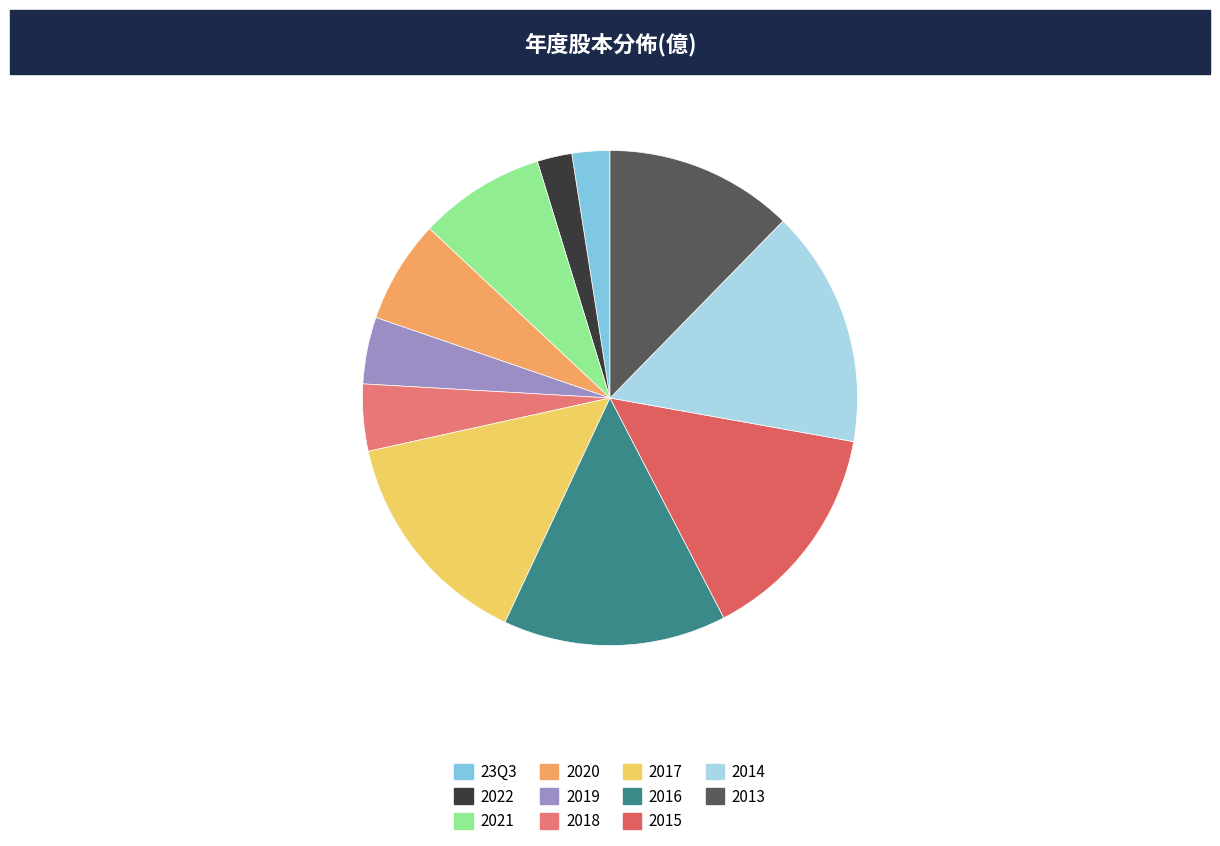

To the nearest percent, what percentage of the pie is 2017?

15%